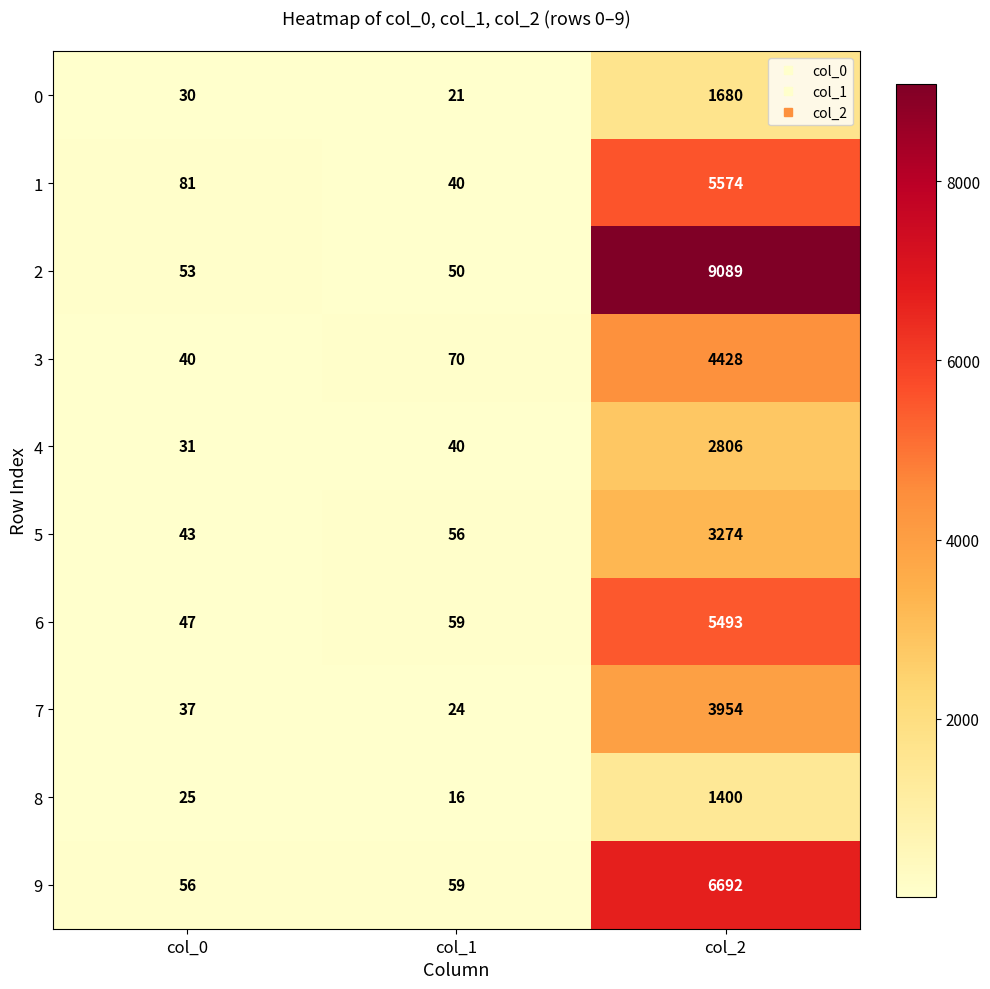

Where is 1 nearest to the value 2807?

col_0